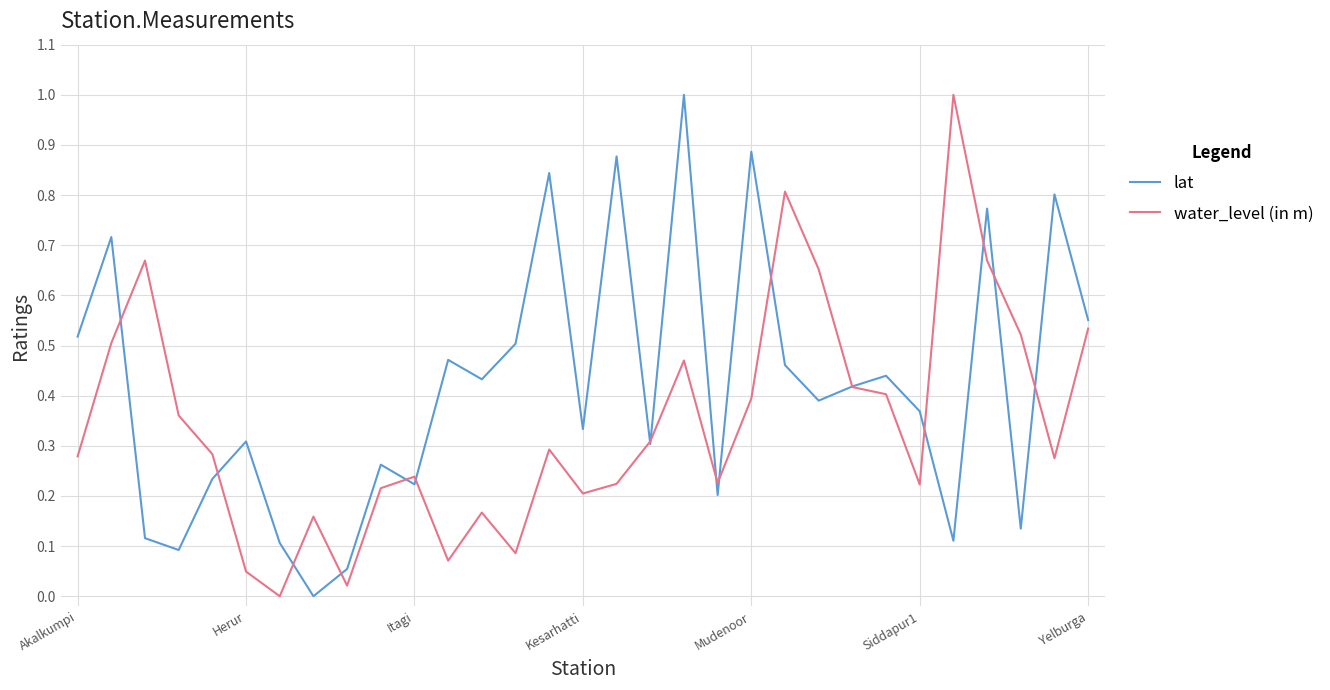

Which series has the largest total across all categories?

lat